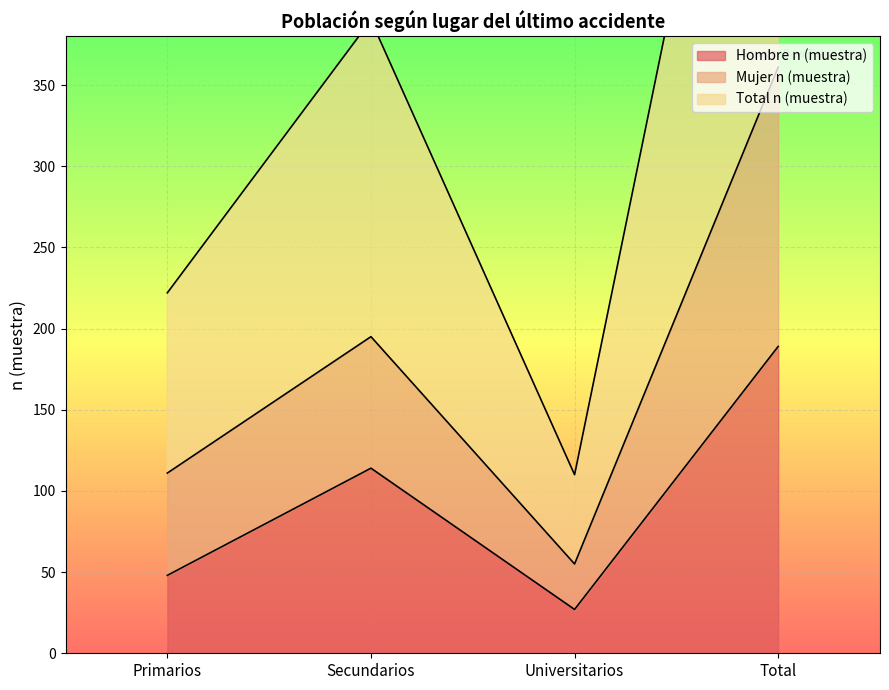

True or false: Mujer n (muestra) has more than 0 interior local peaks.

True